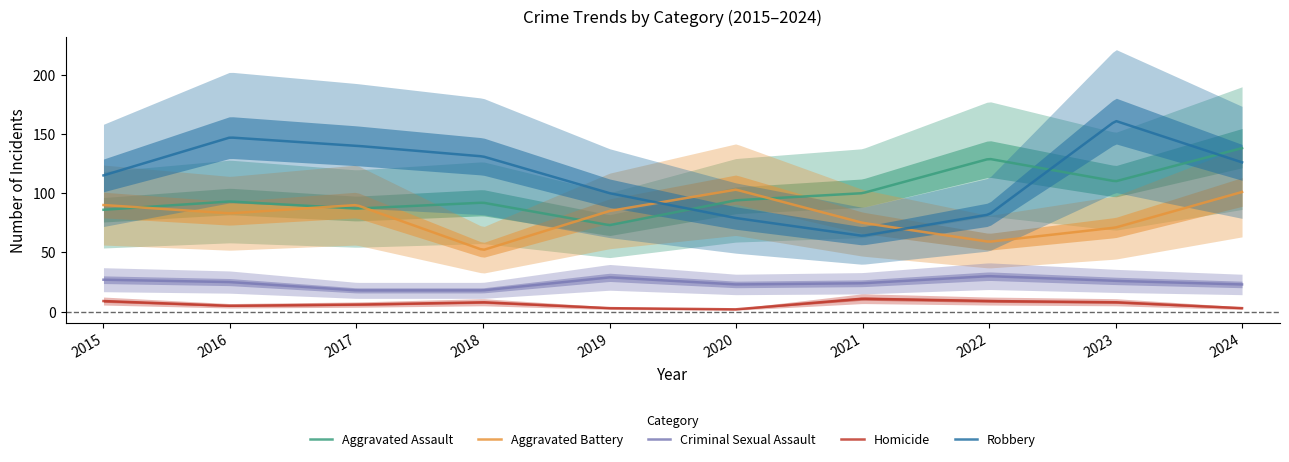

Reading left to right, what are all the values shown in this chart?

Aggravated Assault: 86	93	87	92	73	94	100	129	110	138
Aggravated Battery: 90	83	90	52	85	103	75	59	71	101
Criminal Sexual Assault: 27	25	18	18	29	23	24	30	26	23
Homicide: 9	5	6	8	3	2	11	9	8	3
Robbery: 115	147	140	131	100	79	64	82	161	126